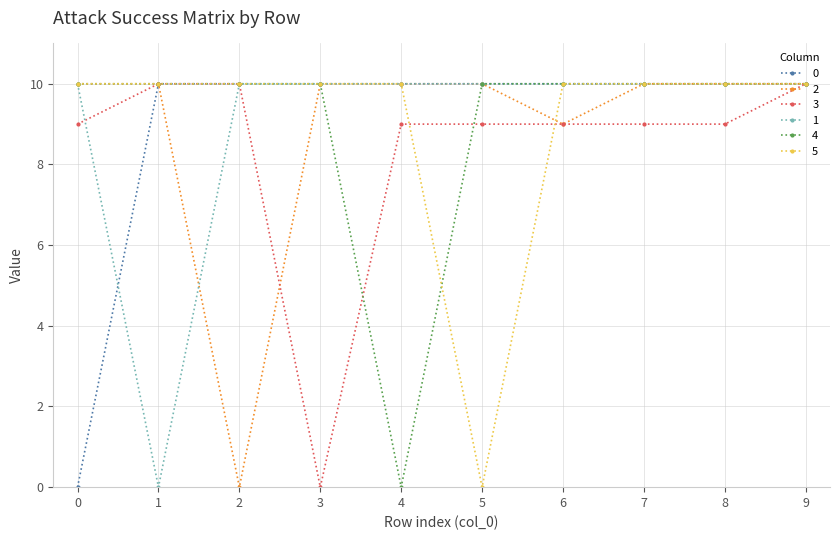

At how many categories does at least one series exceed 3?

10